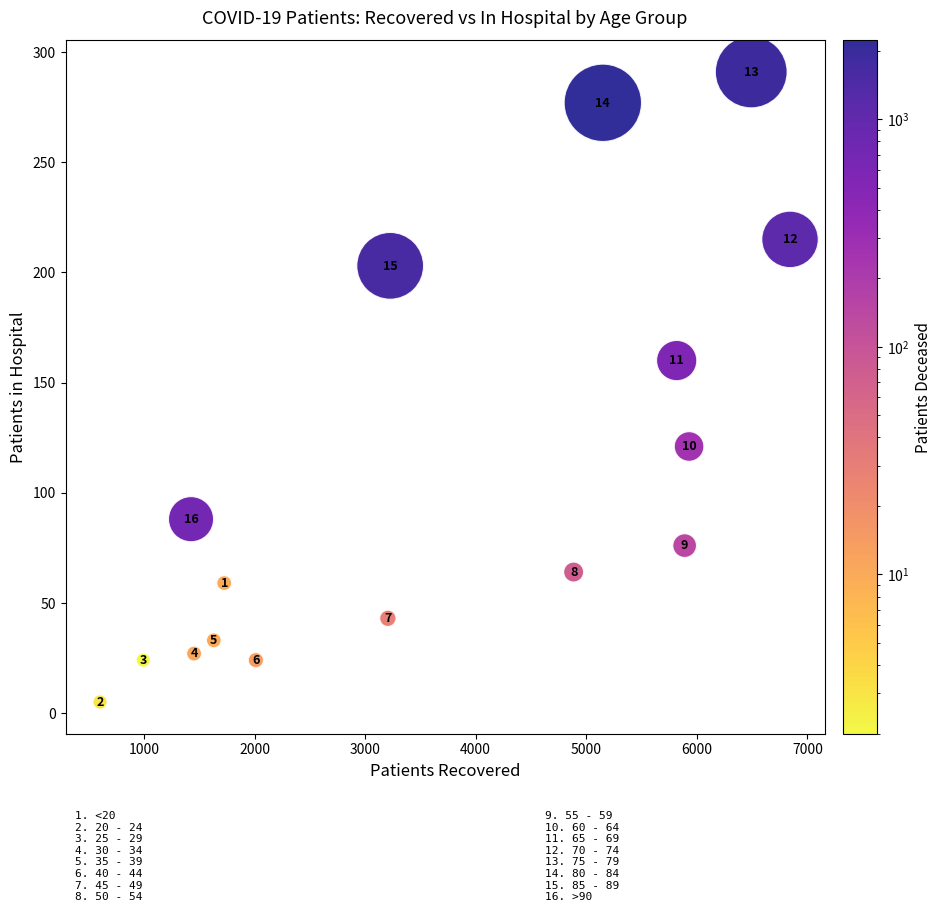

What is the range of X values (max minus min)?

6240